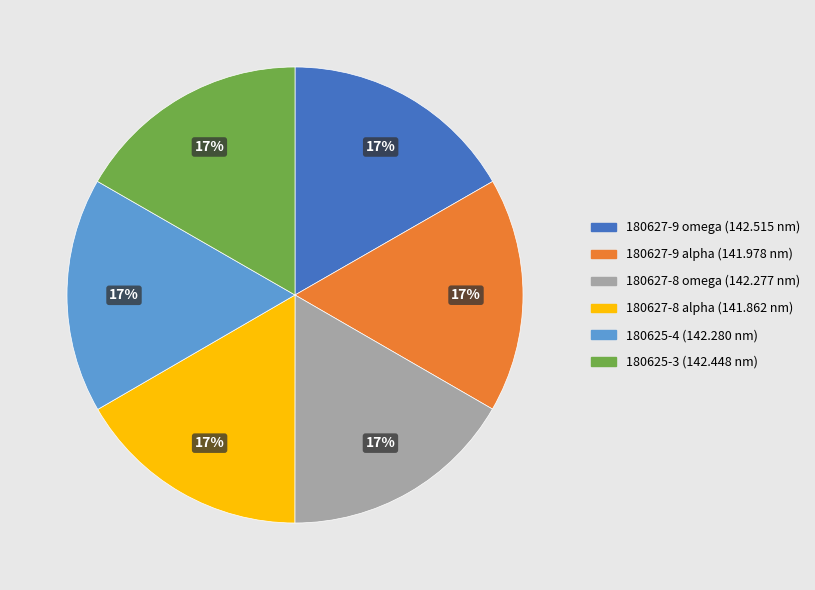

Is it true that 180625-3 is 27% of the pie?

False